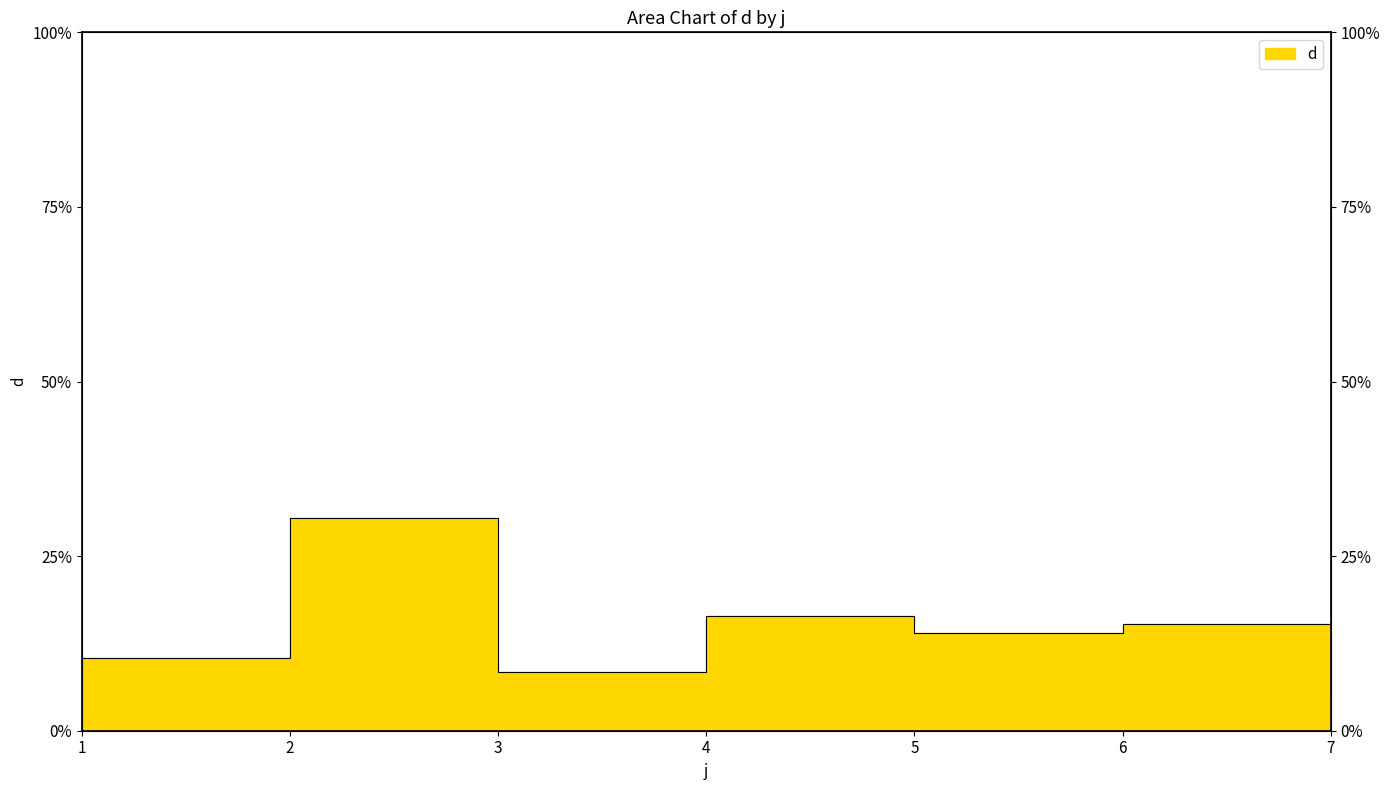

How many lines are shown in the chart?

1